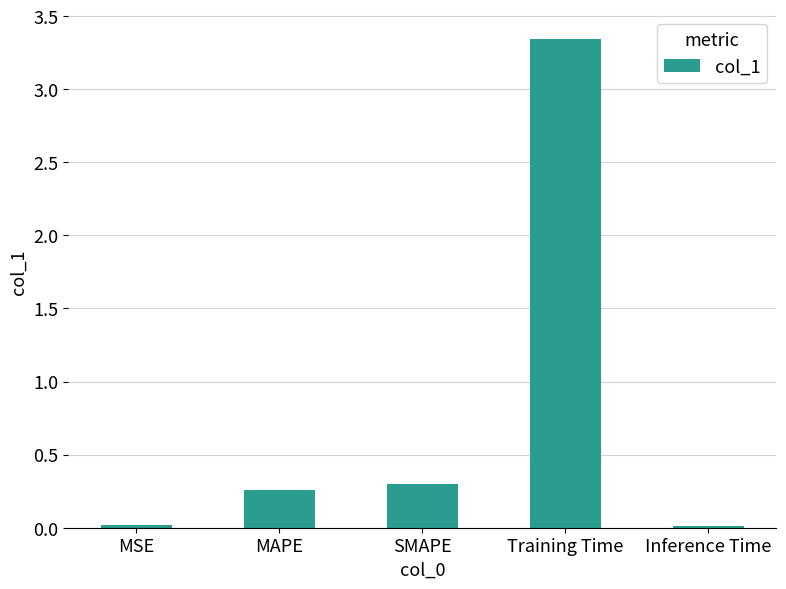

What is the sum of all values?

3.9